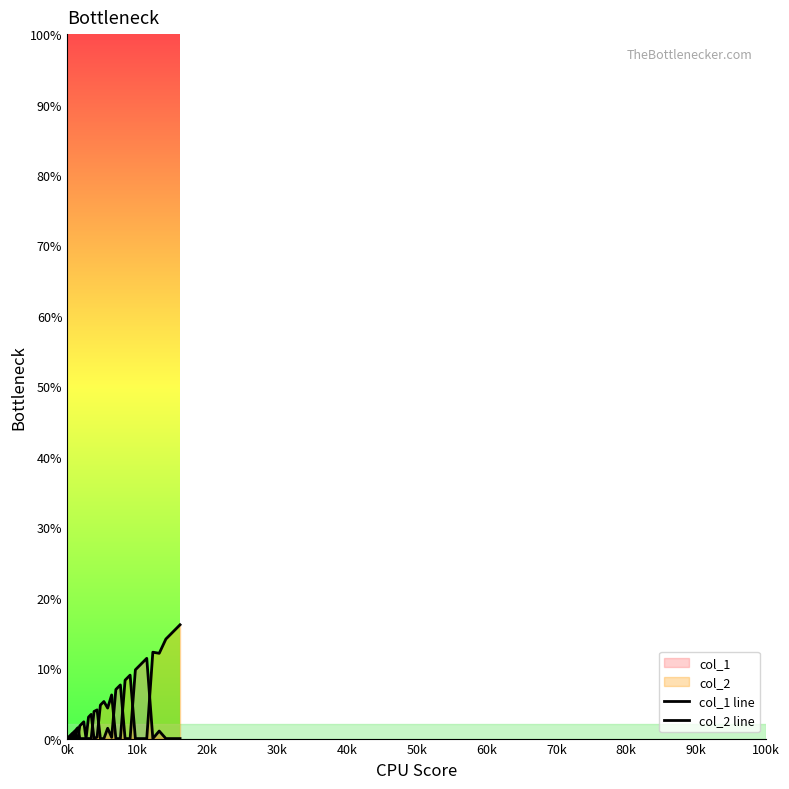

Where is col_1 line nearest to the value 0?

0k